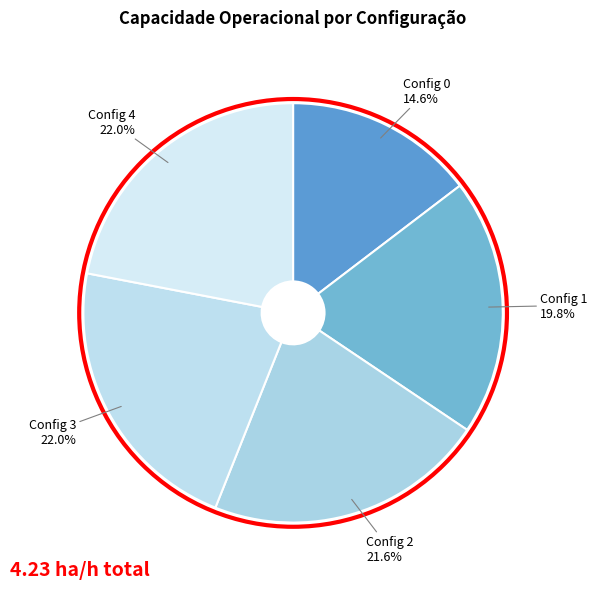

Between Config 0 and Config 3, which is larger?

Config 3